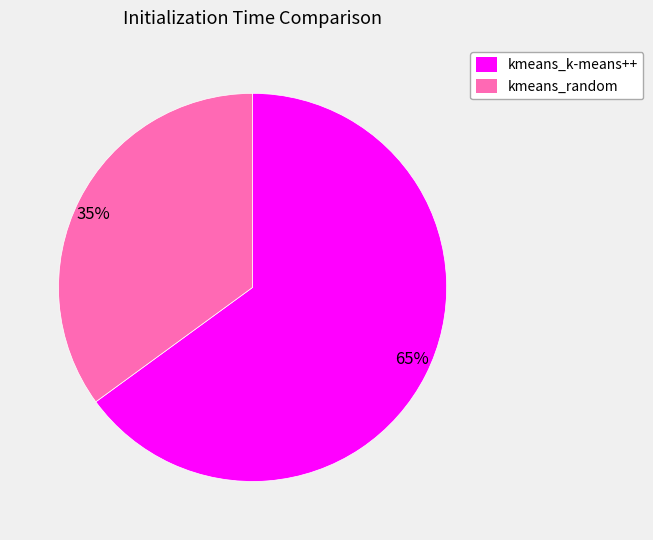

To the nearest percent, what is the combined percentage of 35% and 65%?

100%